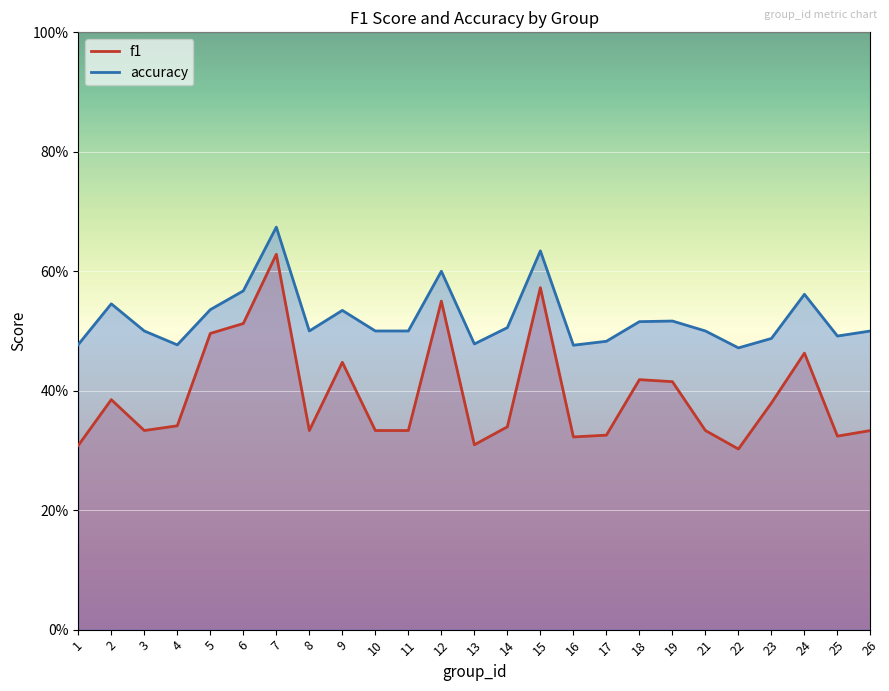

Which series changed the most between 2 and 18?

f1